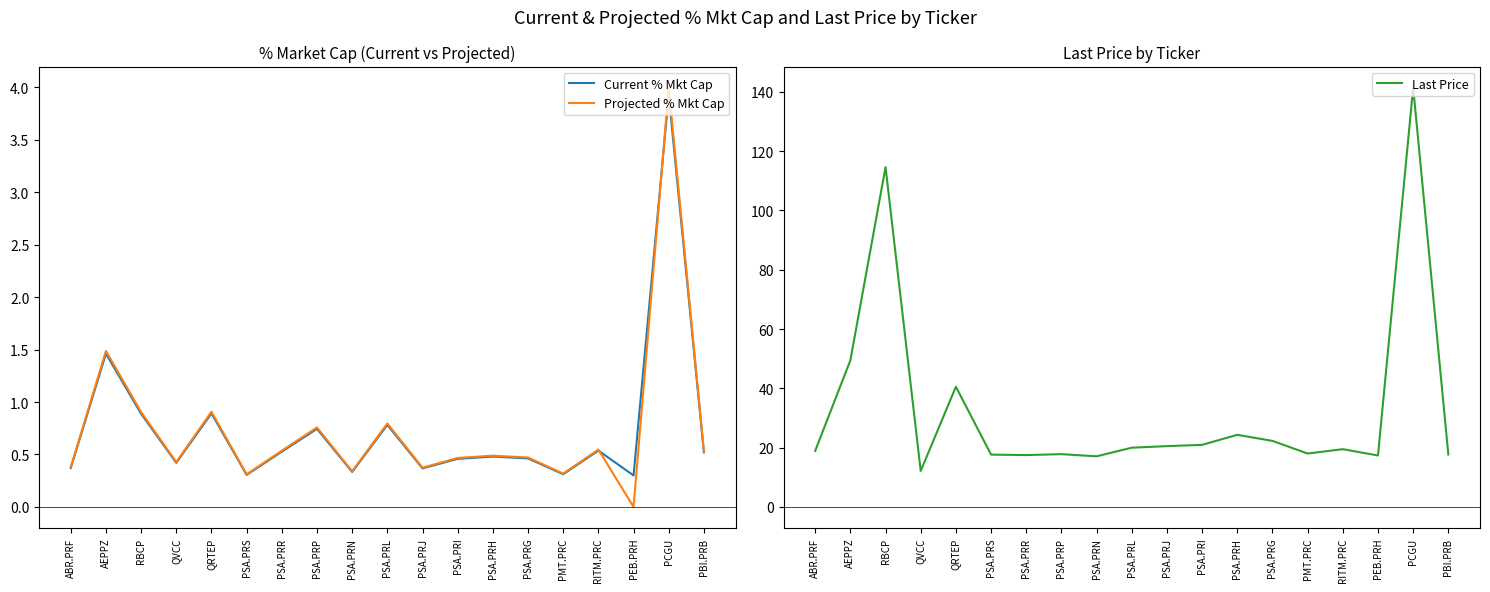

What is the label of the 5th point from the left?

QRTEP